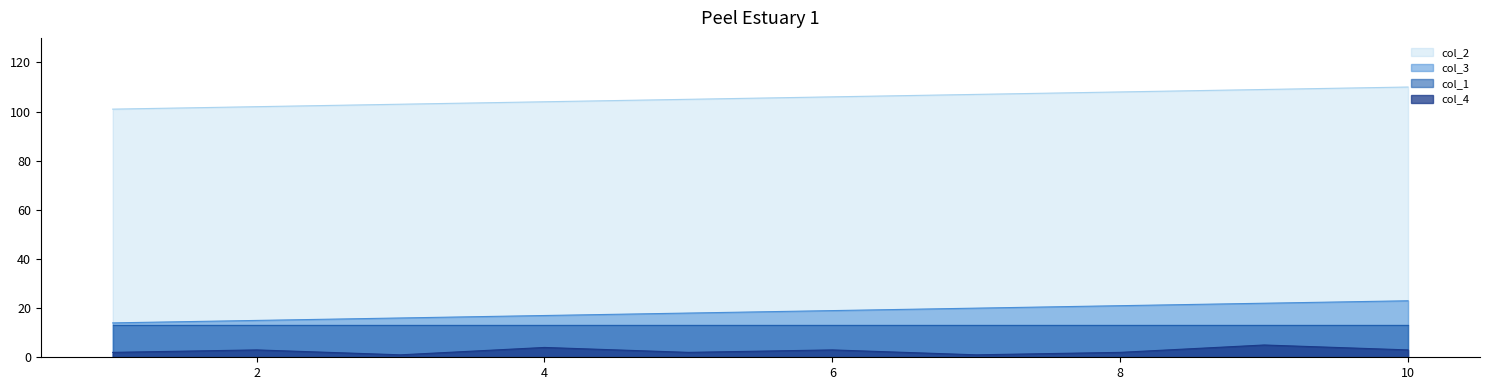

True or false: col_3 has a value of 30 at 6.

False